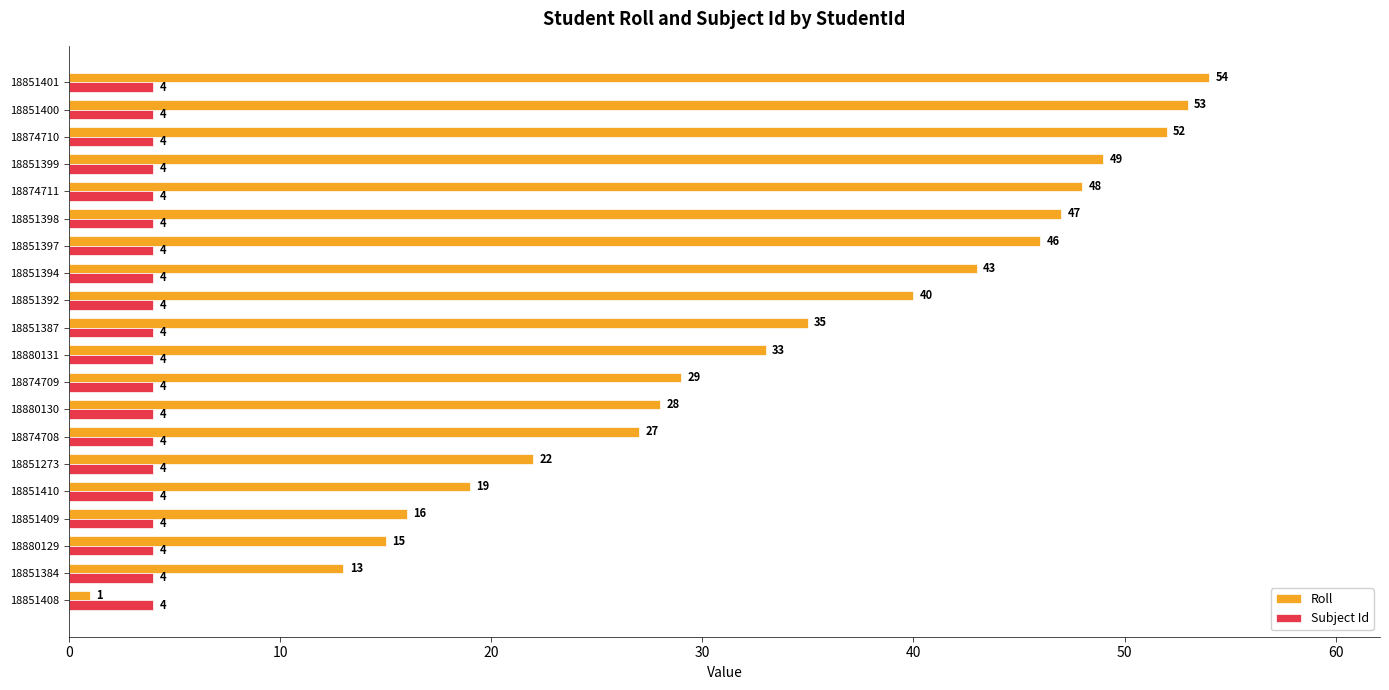

What is the difference between the maximum and minimum values in the Roll series?

53